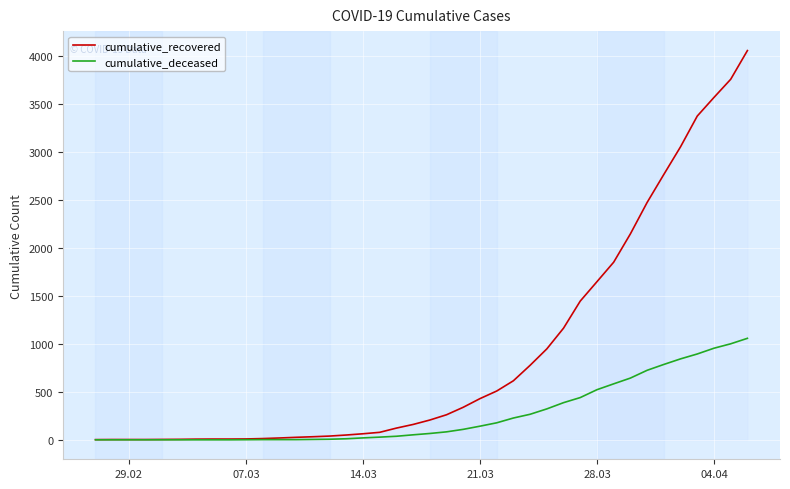

What is the average value of the cumulative_deceased series?

260